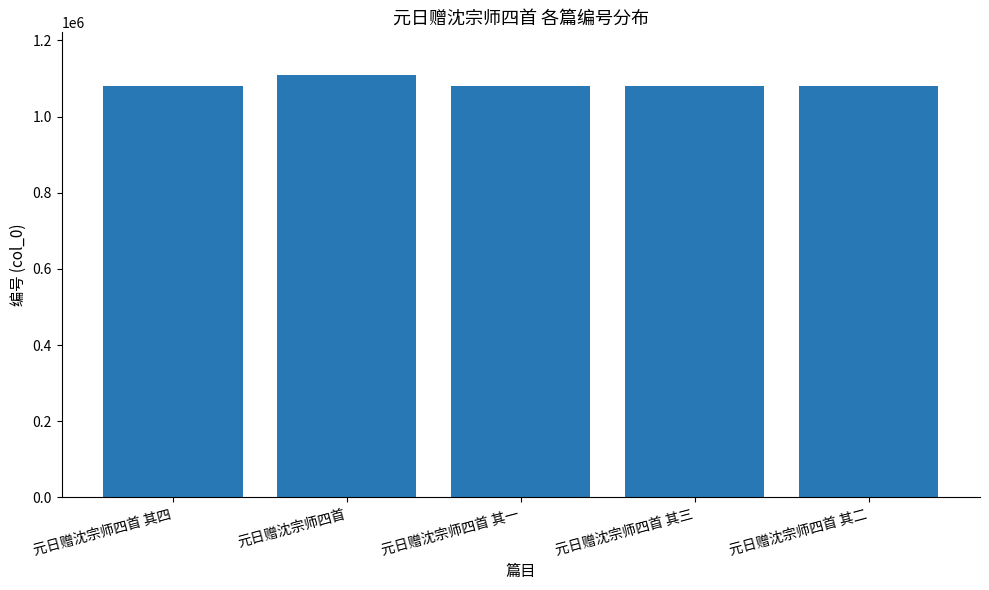

What is the difference between the maximum and second lowest values?

30589